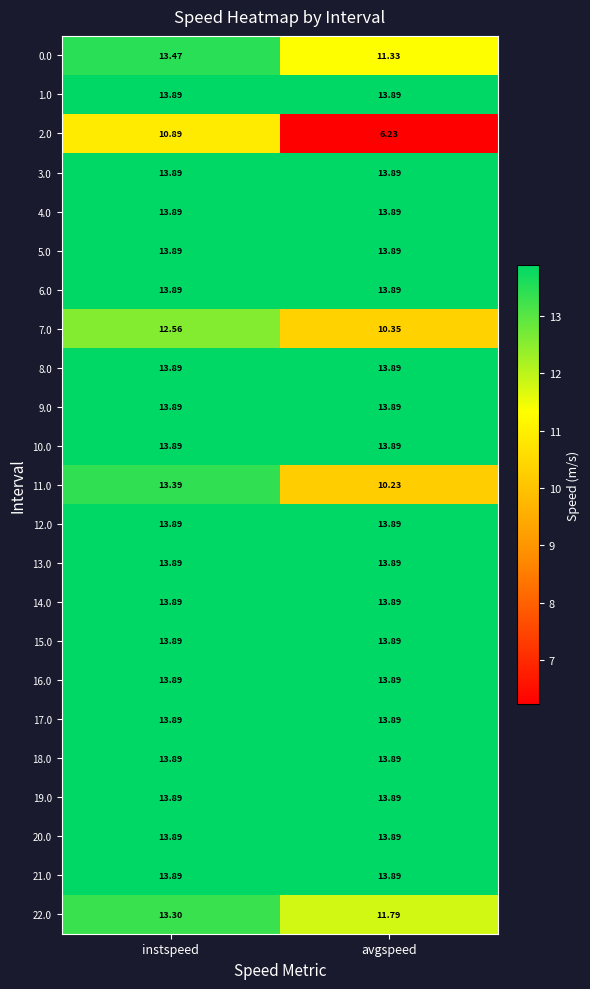

Rank the categories by 22.0 value from highest to lowest.

instspeed, avgspeed